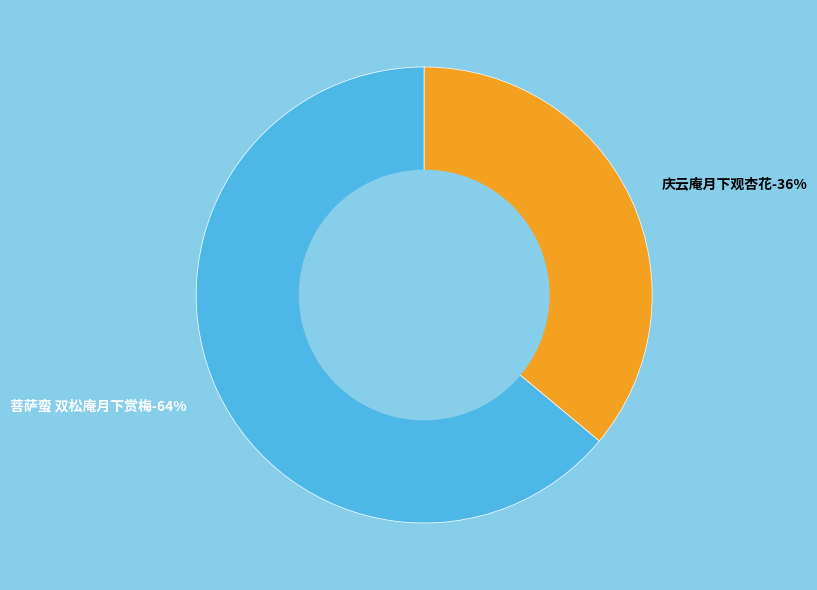

What percentage is NOT represented by 菩萨蛮 双松庵月下赏梅?

36.1%